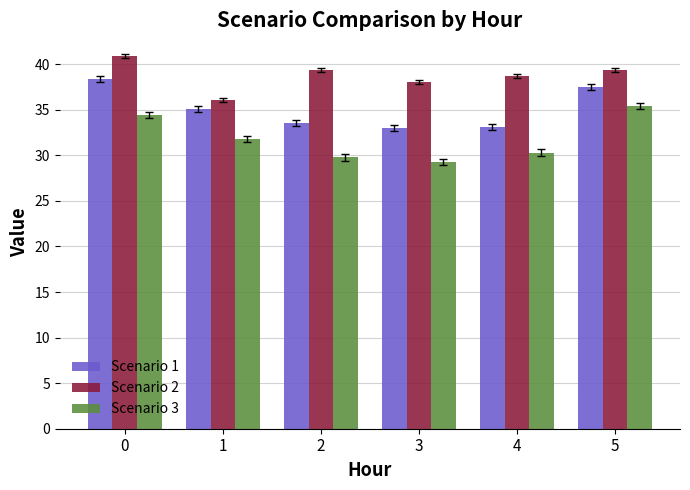

What value does the Scenario 3 series have at 0?

34.4